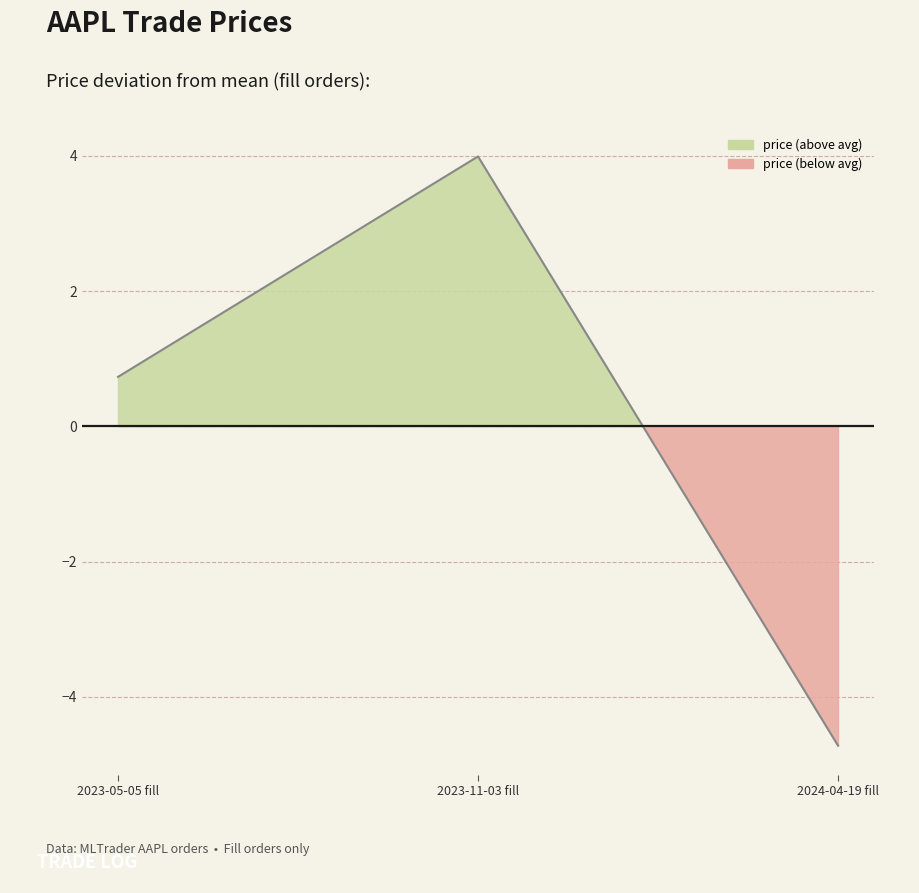

Rank the categories by value from lowest to highest.

2024-04-19 fill, 2023-05-05 fill, 2023-11-03 fill